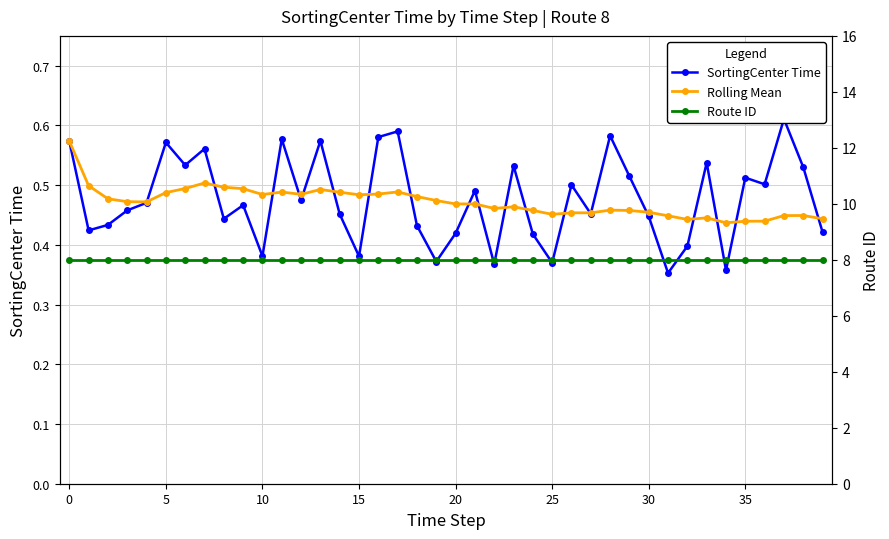

True or false: SortingCenter Time and Route ID cross at least once.

False